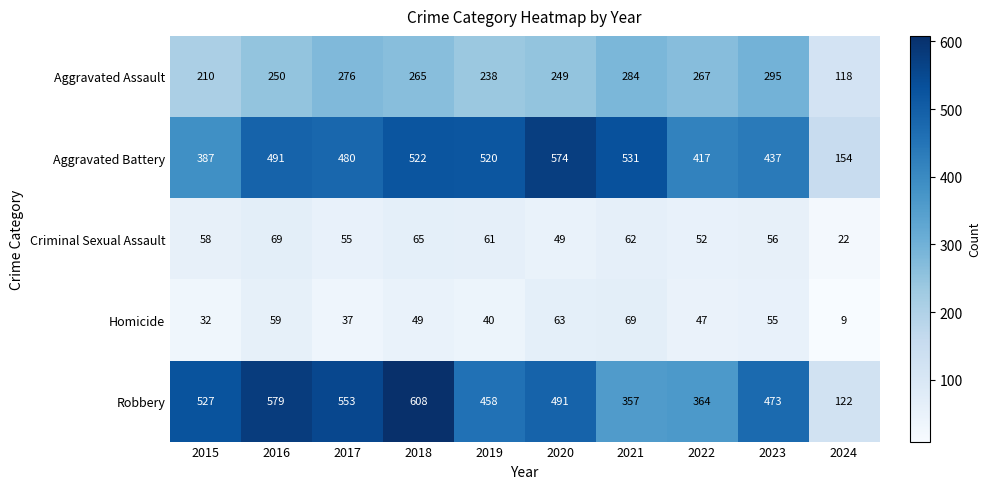

At which category is the sum across all series the highest?

2018